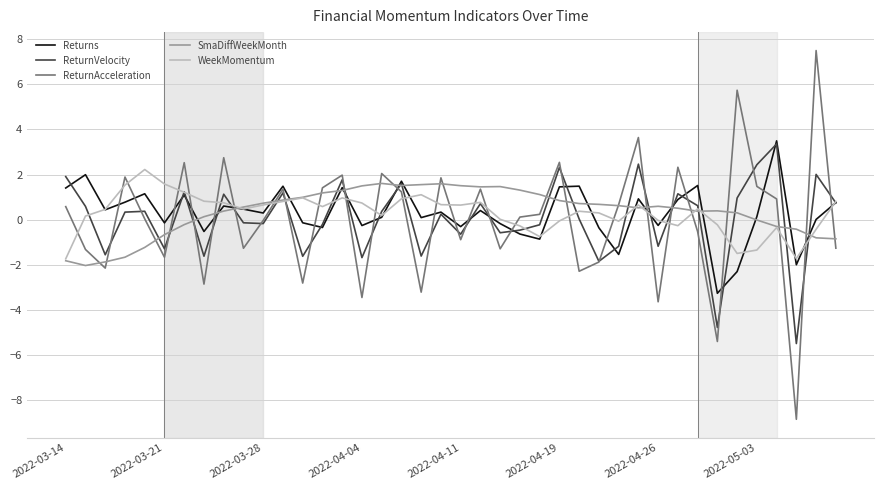

What is the minimum value shown in the chart?

-8.8